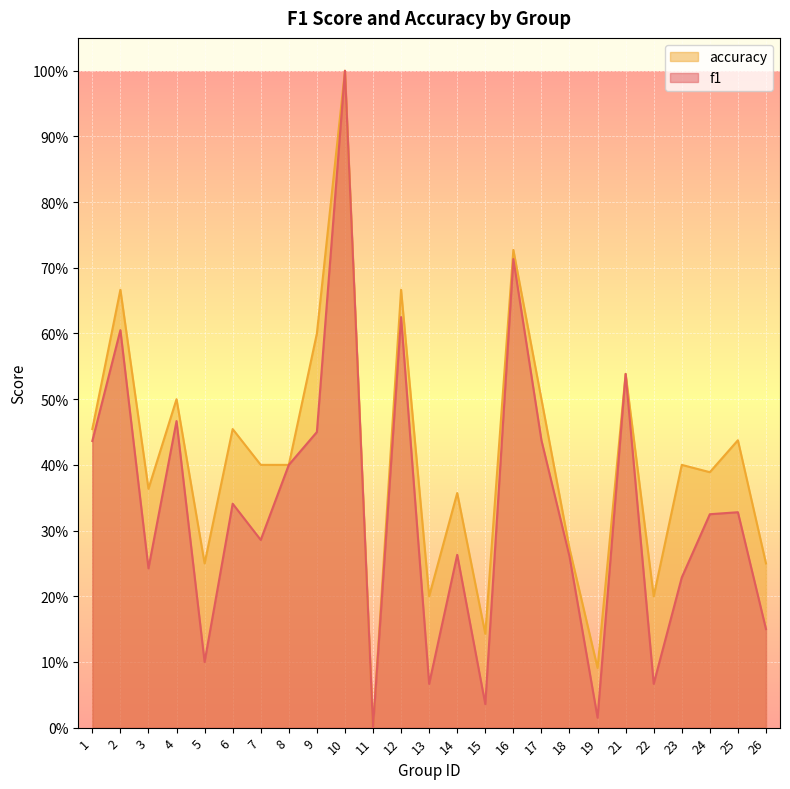

What is the greatest value displayed?

1.0